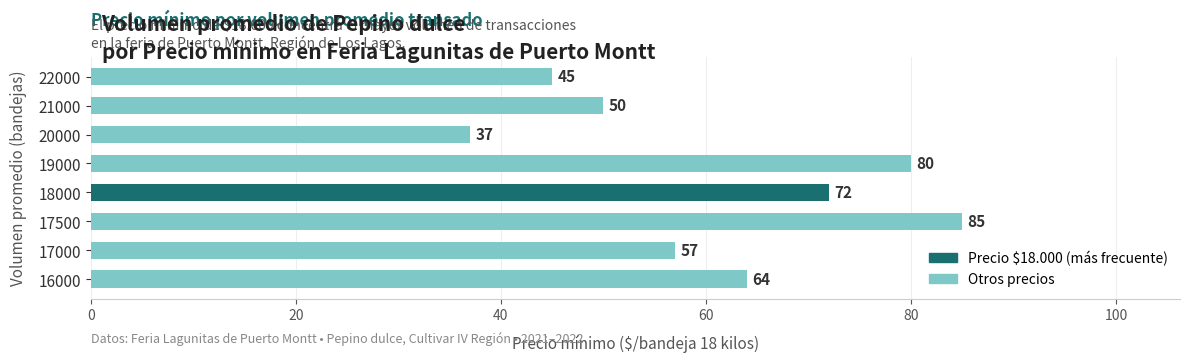

What is the ratio of the value at 20000 to the value at 19000?

0.5